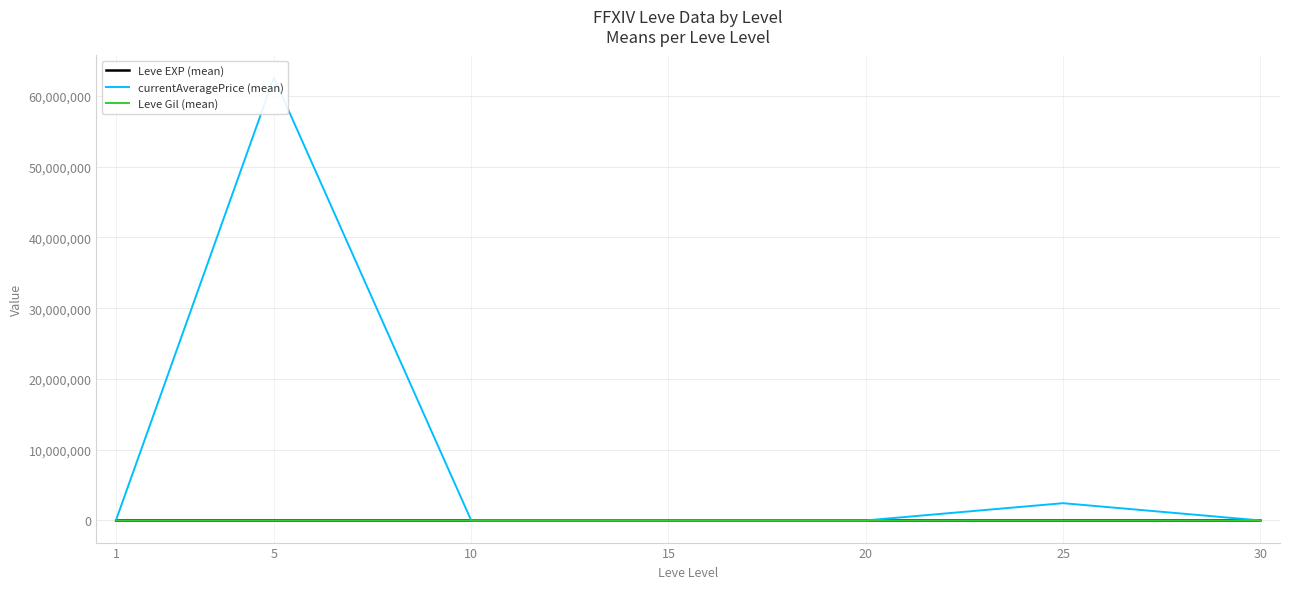

At 1, list the series in order from smallest to largest.

Leve Gil (mean), Leve EXP (mean), currentAveragePrice (mean)